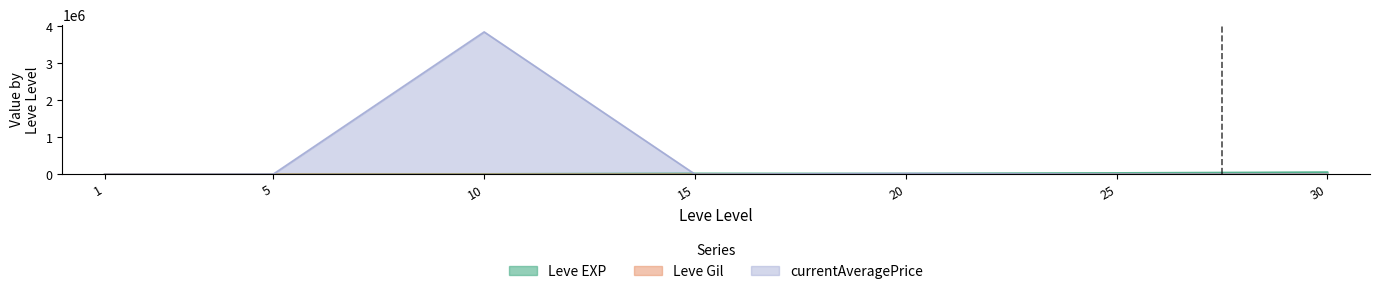

True or false: Leve EXP has a value of 5526.8 at 20.

False